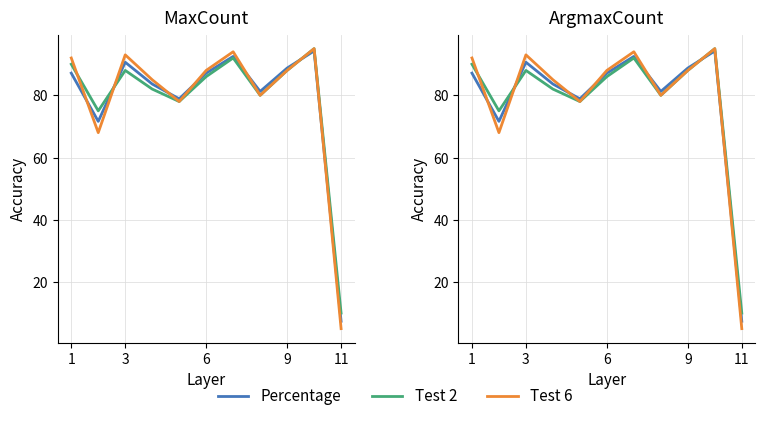

The value of Test 6 at 11 is 27.1. True or false?

False